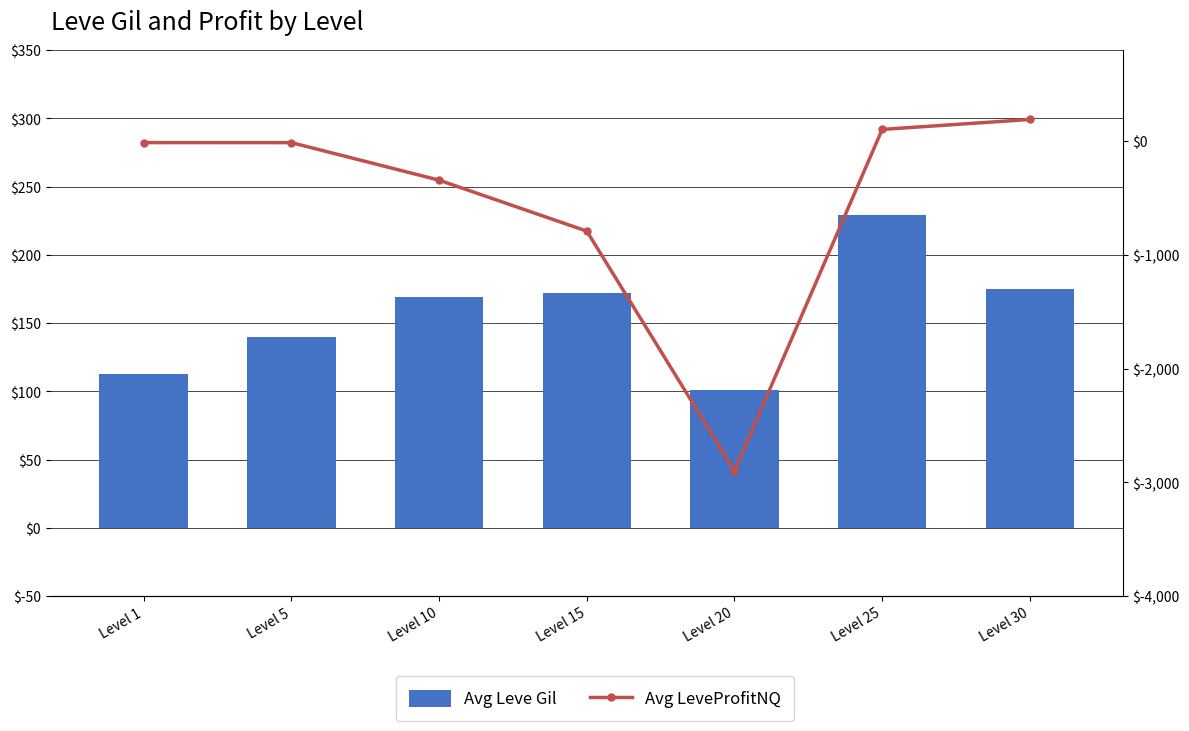

At which category does the chart reach its minimum across all series?

Level 20